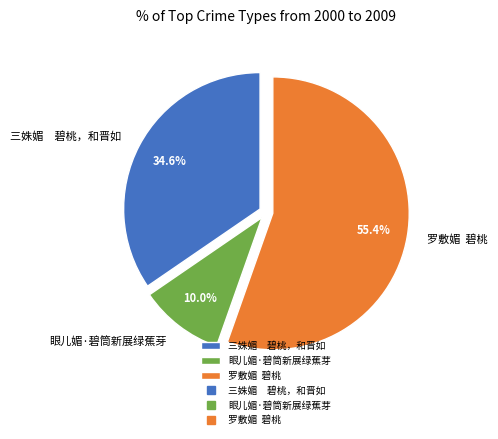

How many slices are in this pie chart?

3